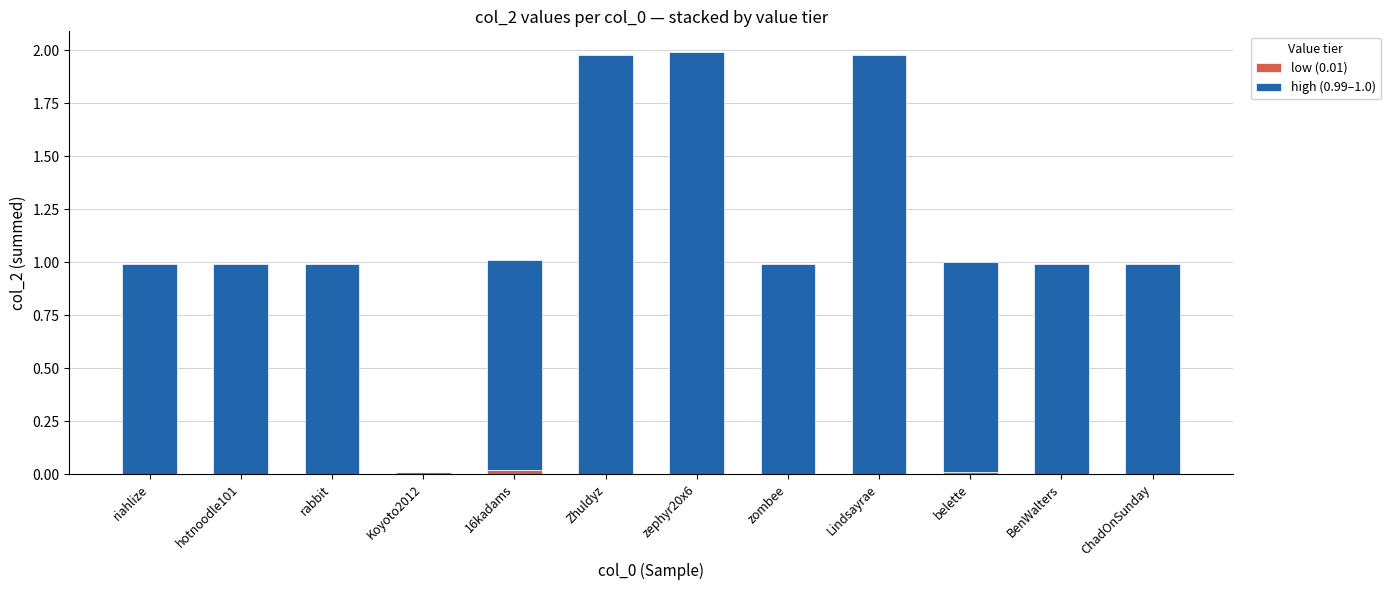

What is the total value across all series at hotnoodle101?

1.0